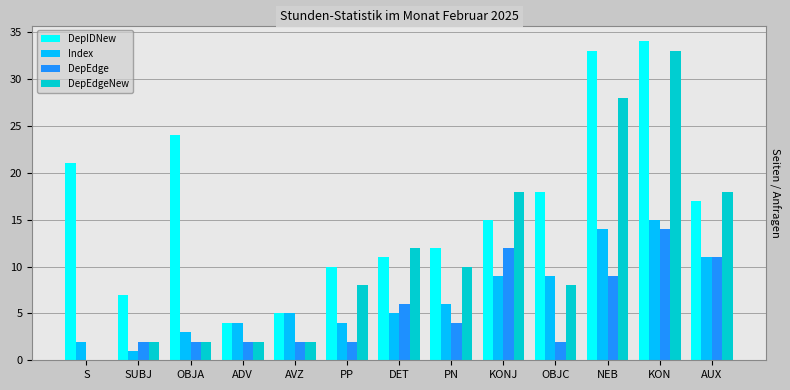

Is the value of DepIDNew at DET greater than the value of DepEdge at S?

Yes